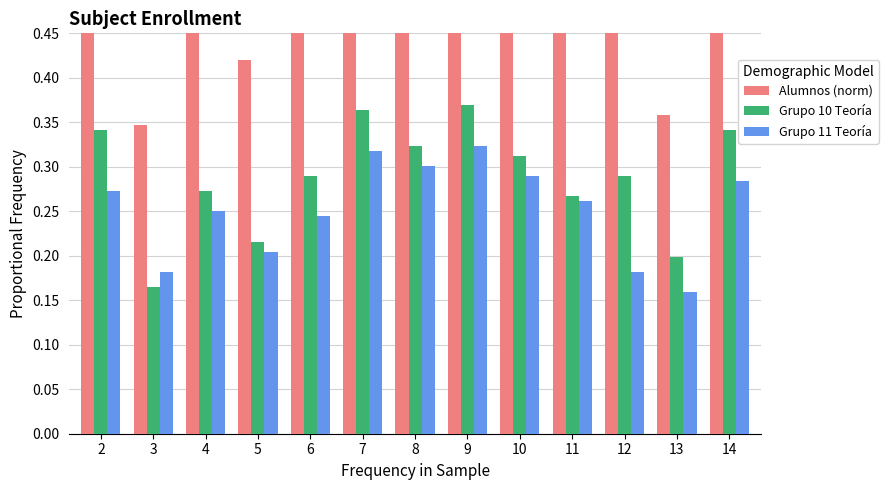

What is the highest value of the Grupo 11 Teoría series?

0.3